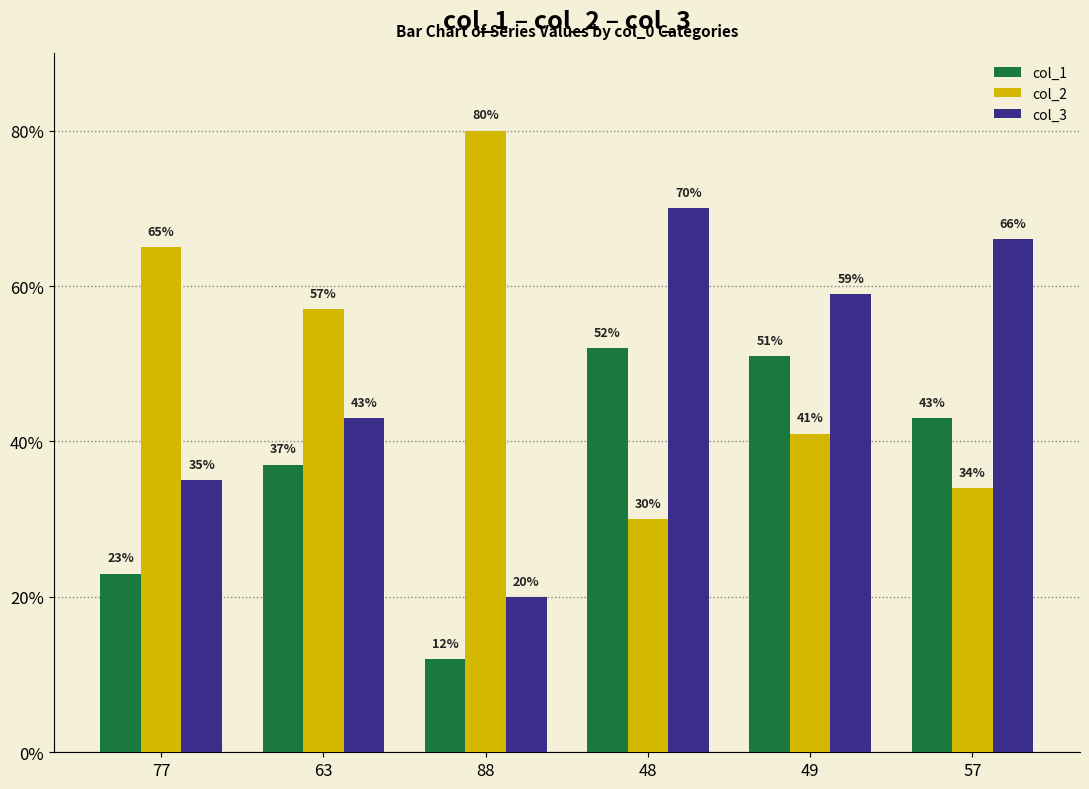

Reading left to right, what are all the values shown in this chart?

col_1: 77=23	63=37	88=12	48=52	49=51	57=43
col_2: 77=65	63=57	88=80	48=30	49=41	57=34
col_3: 77=35	63=43	88=20	48=70	49=59	57=66